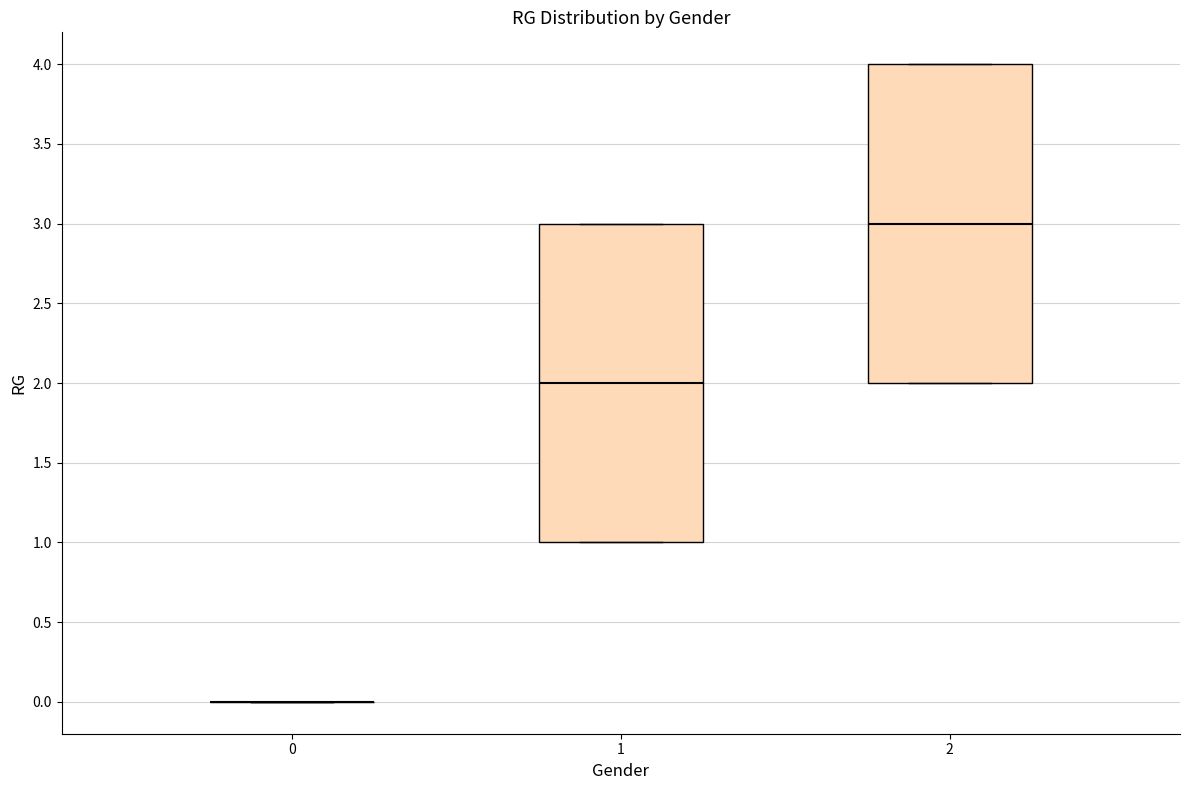

Reading left to right, transcribe this box plot: for each box, give where its median line is, the range the box spans, and where its two whiskers end, as read against the y-axis. The values are not printed on the chart, so give them approximately, as read against the axis.

0: box collapsed to a line at 0, whiskers 0 to 0
1: median 2, box 1 to 3, whiskers 1 to 3
2: median 3, box 2 to 4, whiskers 2 to 4